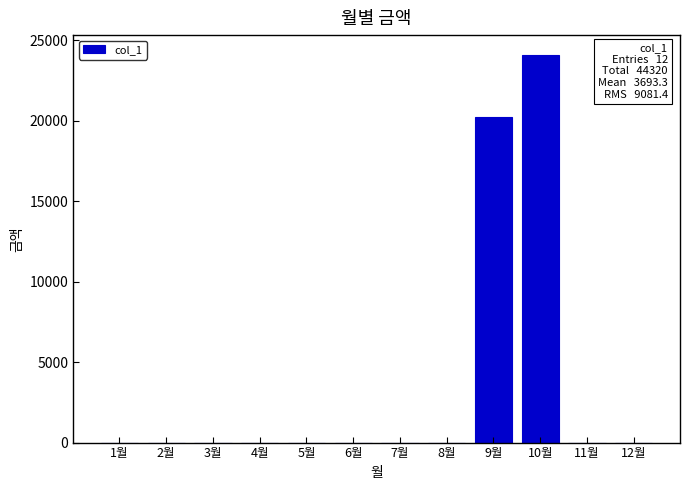

Where is the data nearest to the value 12050?

9월